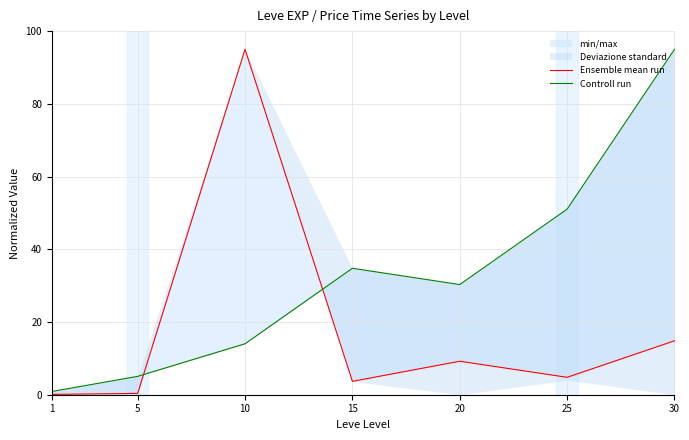

True or false: Controll run has a value of 21.4 at 10.

False